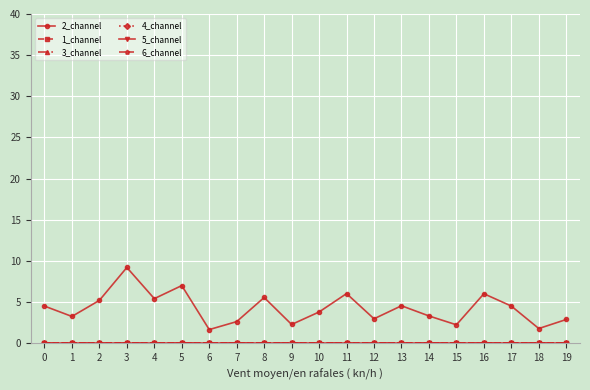

Is it true that 3_channel equals 0.0 at 2?

True